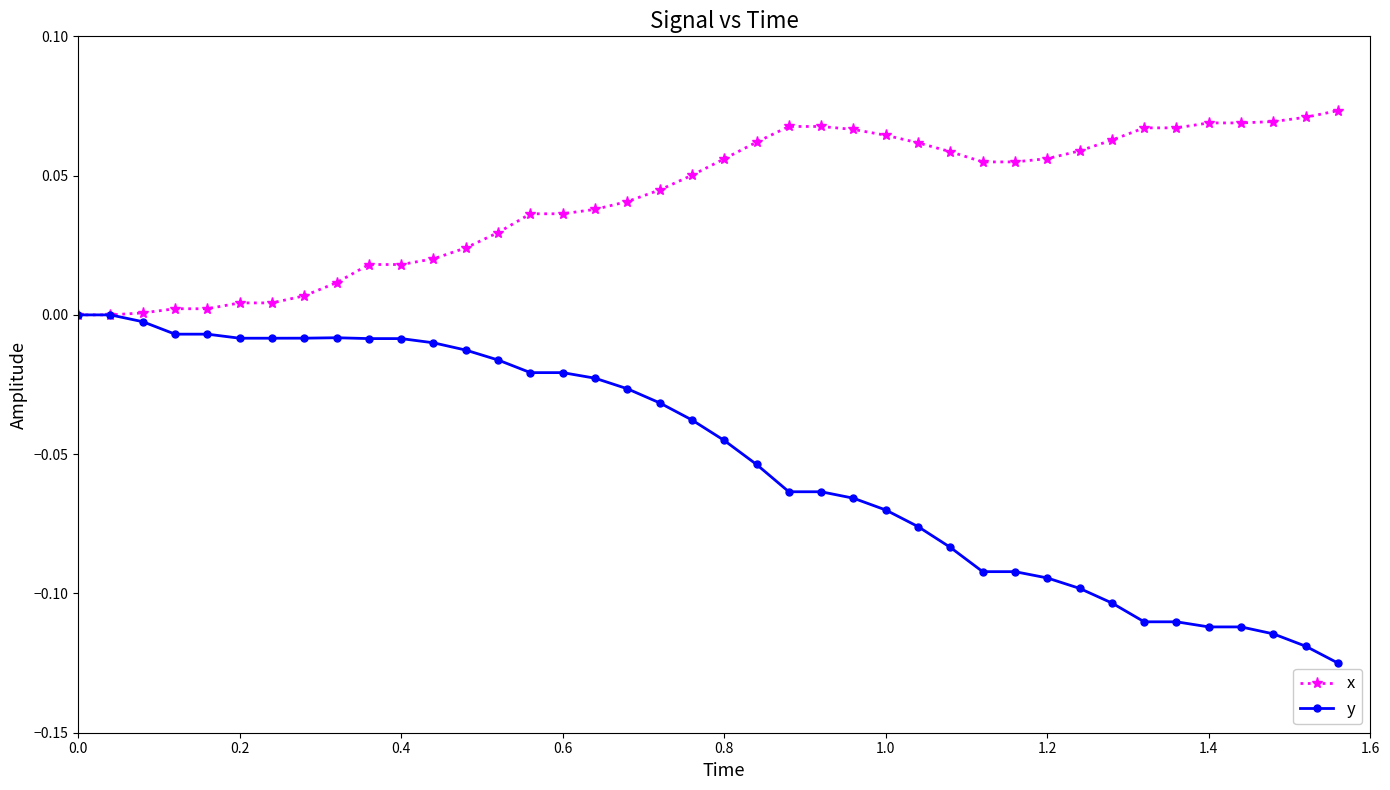

Which series has the largest total across all categories?

x